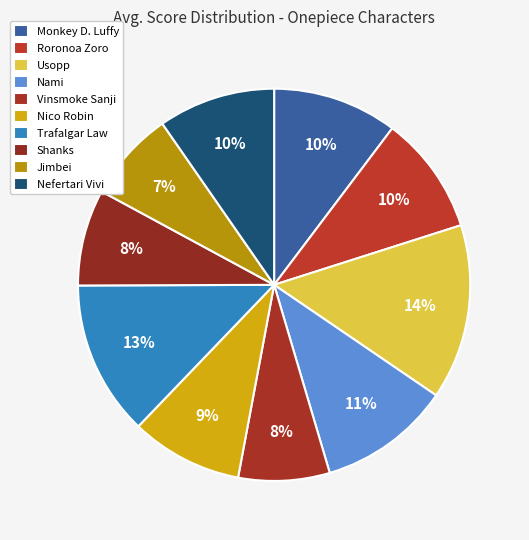

To the nearest percent, what portion does Monkey D. Luffy represent?

10%